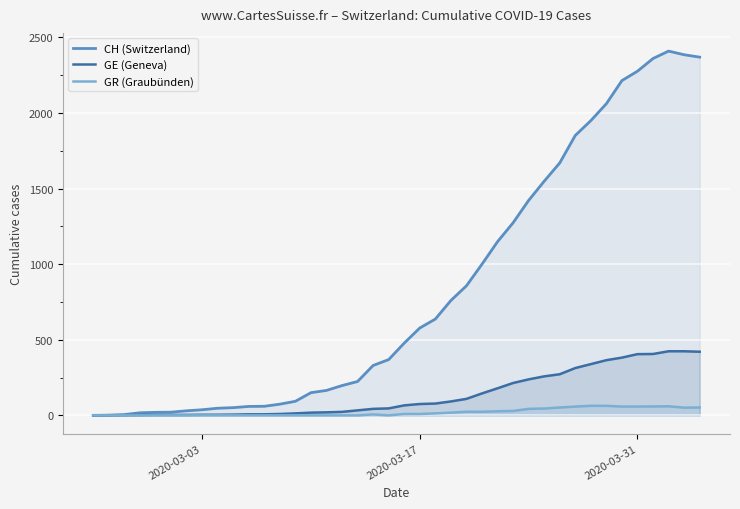

Rank the series by their maximum value, from lowest to highest.

GR (Graubünden), GE (Geneva), CH (Switzerland)